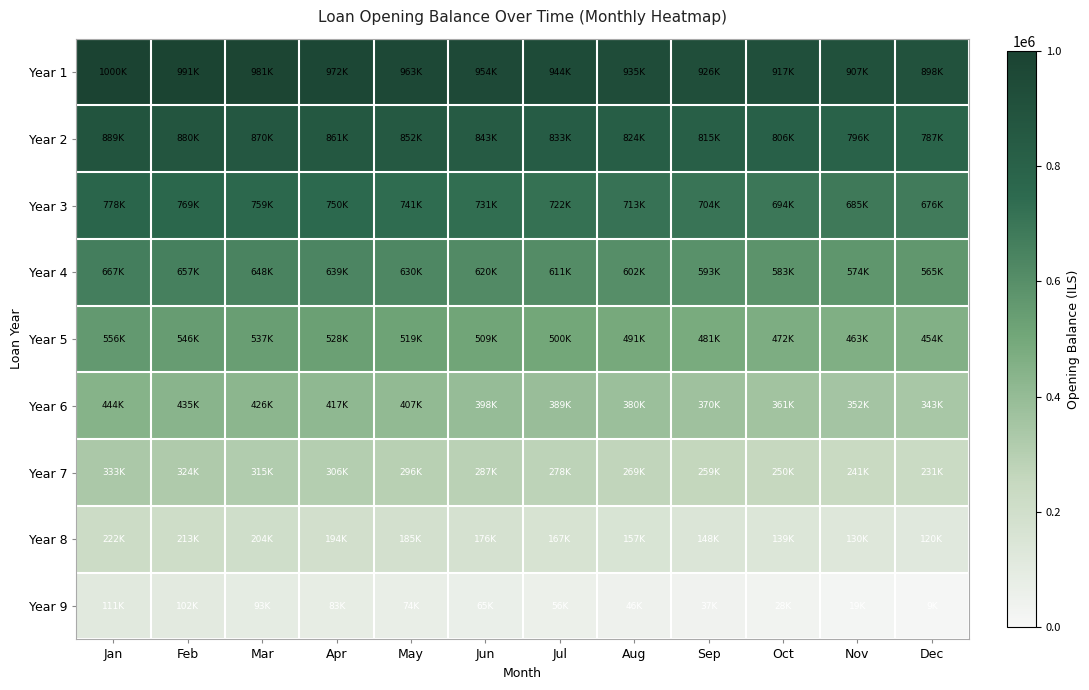

Reading left to right, extract all data points from this chart.

Year 1: Jan=1000000.0	Feb=990740.7	Mar=981481.5	Apr=972222.2	May=962963.0	Jun=953703.7	Jul=944444.4	Aug=935185.2	Sep=925925.9	Oct=916666.7	Nov=907407.4	Dec=898148.2
Year 2: Jan=888888.9	Feb=879629.6	Mar=870370.4	Apr=861111.1	May=851851.8	Jun=842592.6	Jul=833333.3	Aug=824074.1	Sep=814814.8	Oct=805555.6	Nov=796296.3	Dec=787037.0
Year 3: Jan=777777.8	Feb=768518.5	Mar=759259.3	Apr=750000.0	May=740740.7	Jun=731481.5	Jul=722222.2	Aug=712963.0	Sep=703703.7	Oct=694444.4	Nov=685185.2	Dec=675925.9
Year 4: Jan=666666.7	Feb=657407.4	Mar=648148.2	Apr=638888.9	May=629629.6	Jun=620370.4	Jul=611111.1	Aug=601851.8	Sep=592592.6	Oct=583333.3	Nov=574074.1	Dec=564814.8
Year 5: Jan=555555.6	Feb=546296.3	Mar=537037.0	Apr=527777.8	May=518518.5	Jun=509259.3	Jul=500000.0	Aug=490740.7	Sep=481481.5	Oct=472222.2	Nov=462963.0	Dec=453703.7
Year 6: Jan=444444.4	Feb=435185.2	Mar=425925.9	Apr=416666.7	May=407407.4	Jun=398148.2	Jul=388888.9	Aug=379629.6	Sep=370370.4	Oct=361111.1	Nov=351851.8	Dec=342592.6
Year 7: Jan=333333.3	Feb=324074.1	Mar=314814.8	Apr=305555.6	May=296296.3	Jun=287037.0	Jul=277777.8	Aug=268518.5	Sep=259259.3	Oct=250000.0	Nov=240740.7	Dec=231481.5
Year 8: Jan=222222.2	Feb=212963.0	Mar=203703.7	Apr=194444.4	May=185185.2	Jun=175925.9	Jul=166666.7	Aug=157407.4	Sep=148148.1	Oct=138888.9	Nov=129629.6	Dec=120370.4
Year 9: Jan=111111.1	Feb=101851.9	Mar=92592.6	Apr=83333.3	May=74074.1	Jun=64814.8	Jul=55555.6	Aug=46296.3	Sep=37037.0	Oct=27777.8	Nov=18518.5	Dec=9259.3